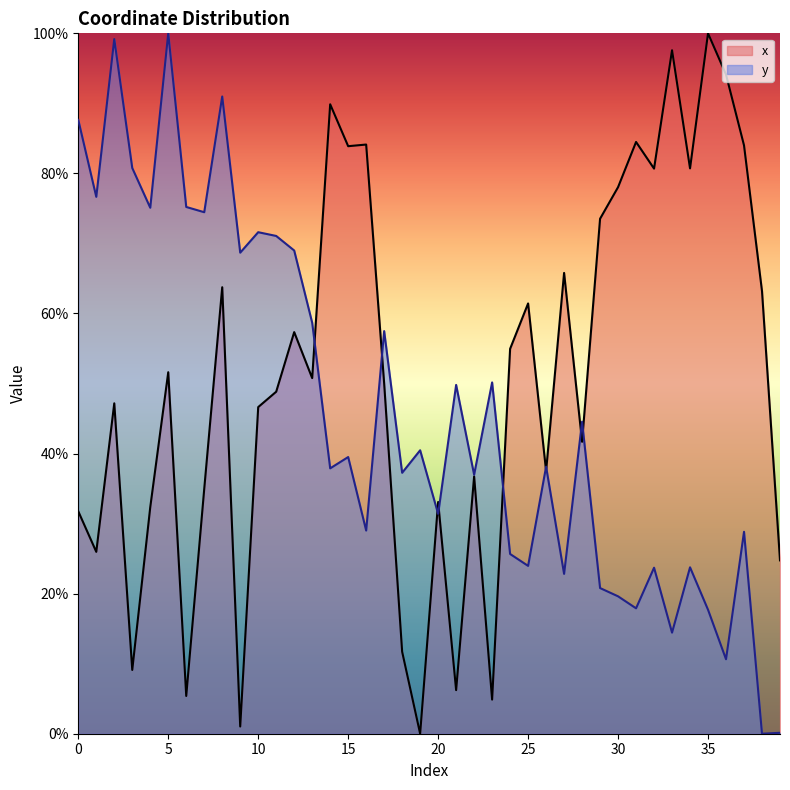

What is the difference between the x values at 9 and 3?

8.1